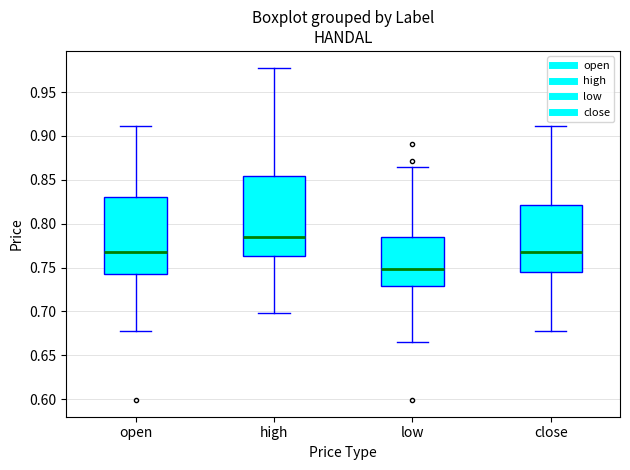

Reading left to right, transcribe this box plot: for each box, give where its median line is, the range the box spans, and where its two whiskers end, as read against the y-axis. The values are not printed on the chart, so give them approximately, as read against the axis.

open: median 0.770, box 0.745 to 0.830, whiskers 0.680 to 0.910
high: median 0.785, box 0.765 to 0.855, whiskers 0.700 to 0.980
low: median 0.750, box 0.730 to 0.785, whiskers 0.665 to 0.865
close: median 0.770, box 0.745 to 0.820, whiskers 0.680 to 0.910